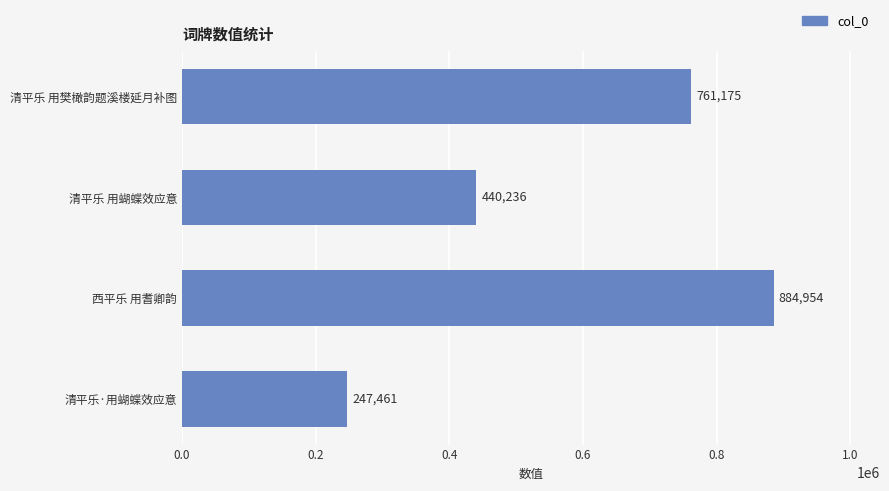

How many bars are there in total?

4